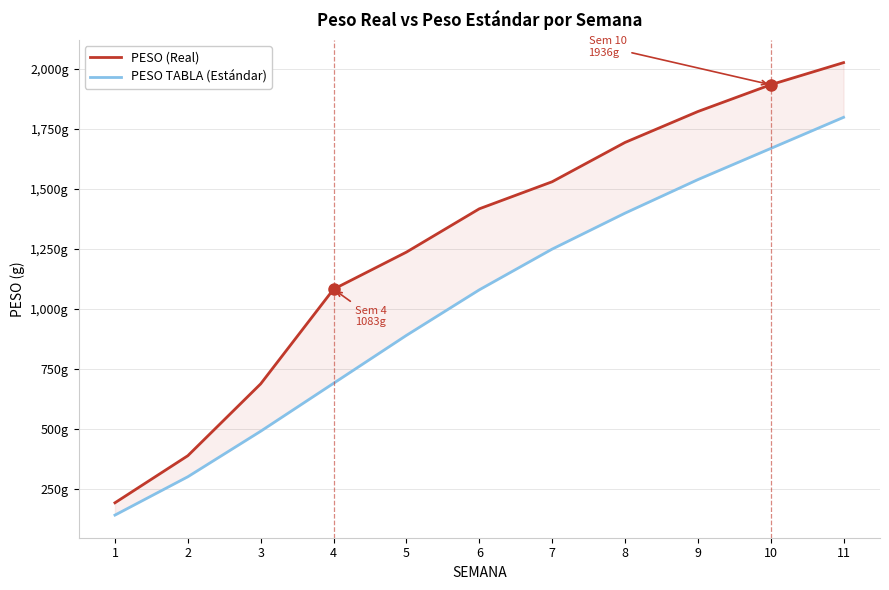

At how many categories does at least one series exceed 1243?

6